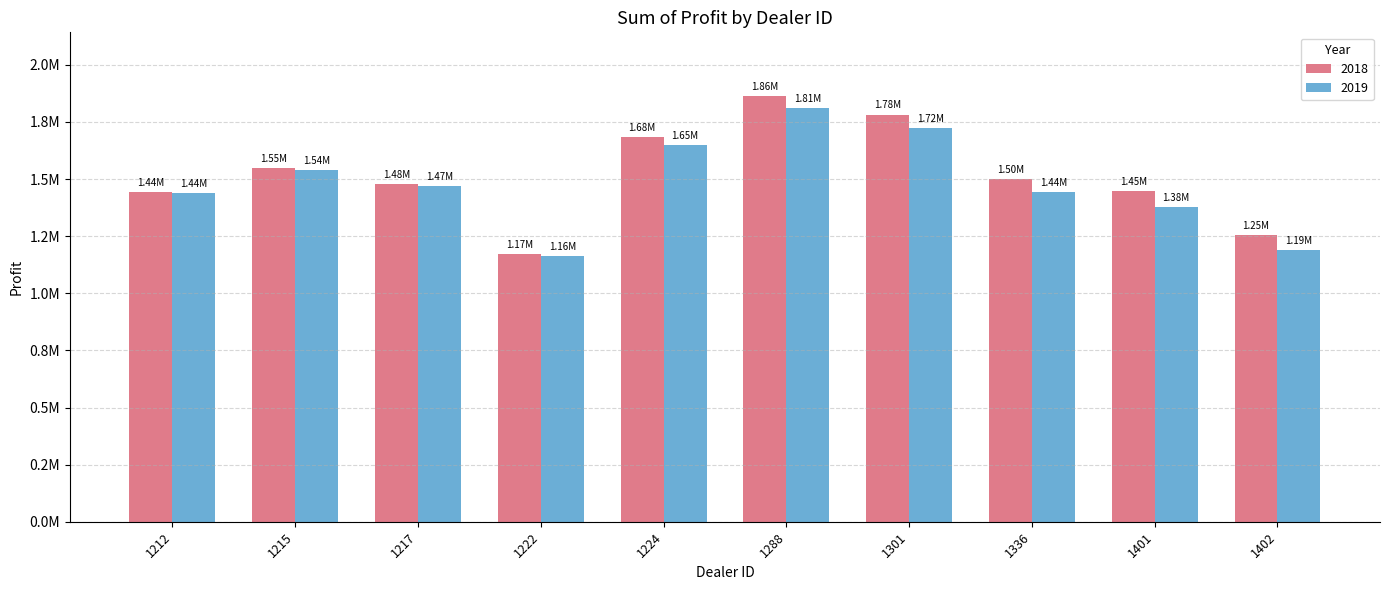

Does the chart contain any negative values?

No